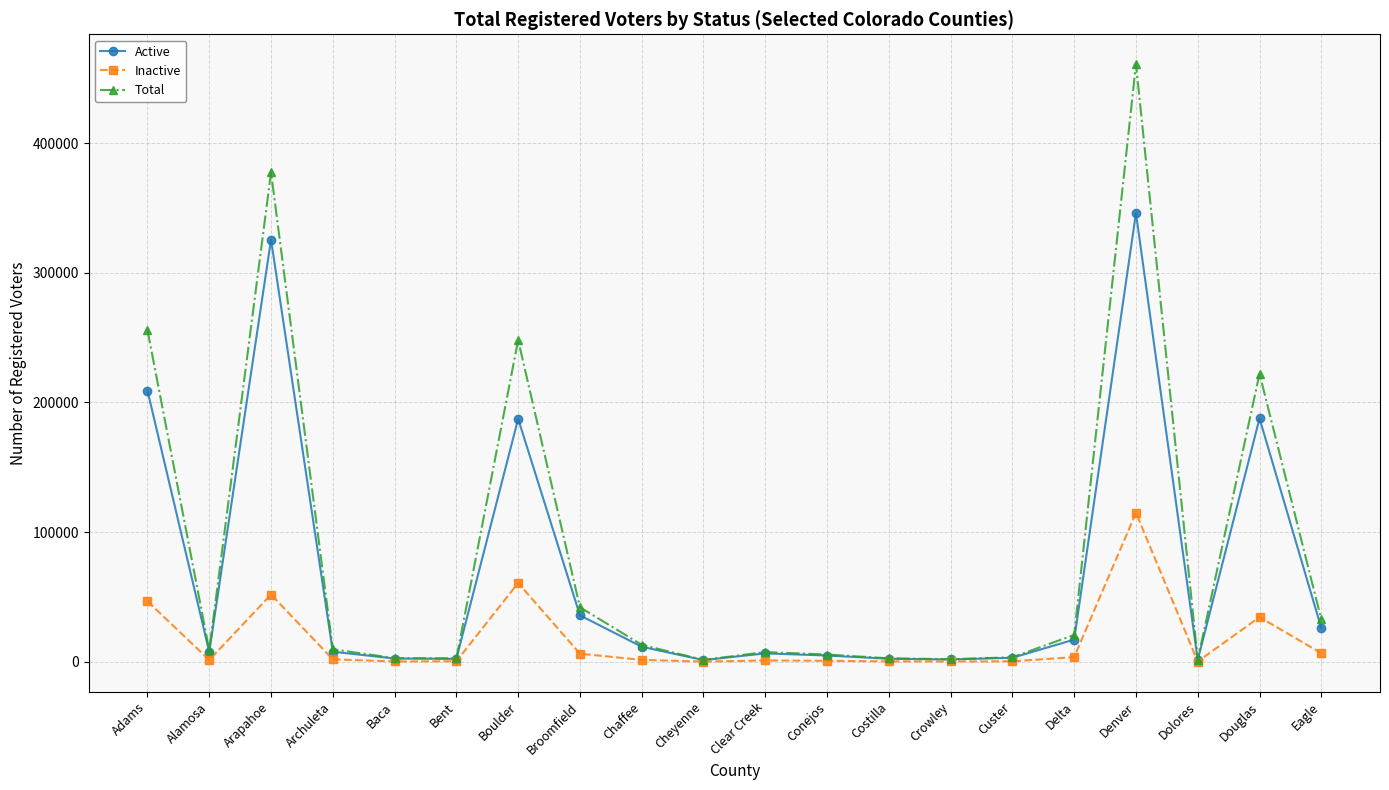

Which series has the largest range (max minus min)?

Total